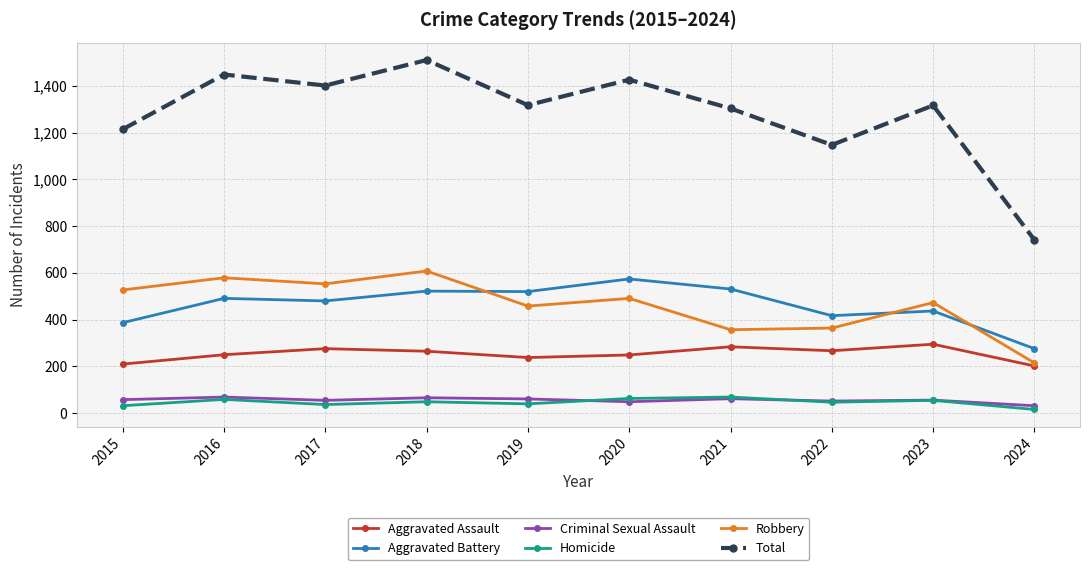

True or false: Aggravated Assault and Total intersect in this chart.

False